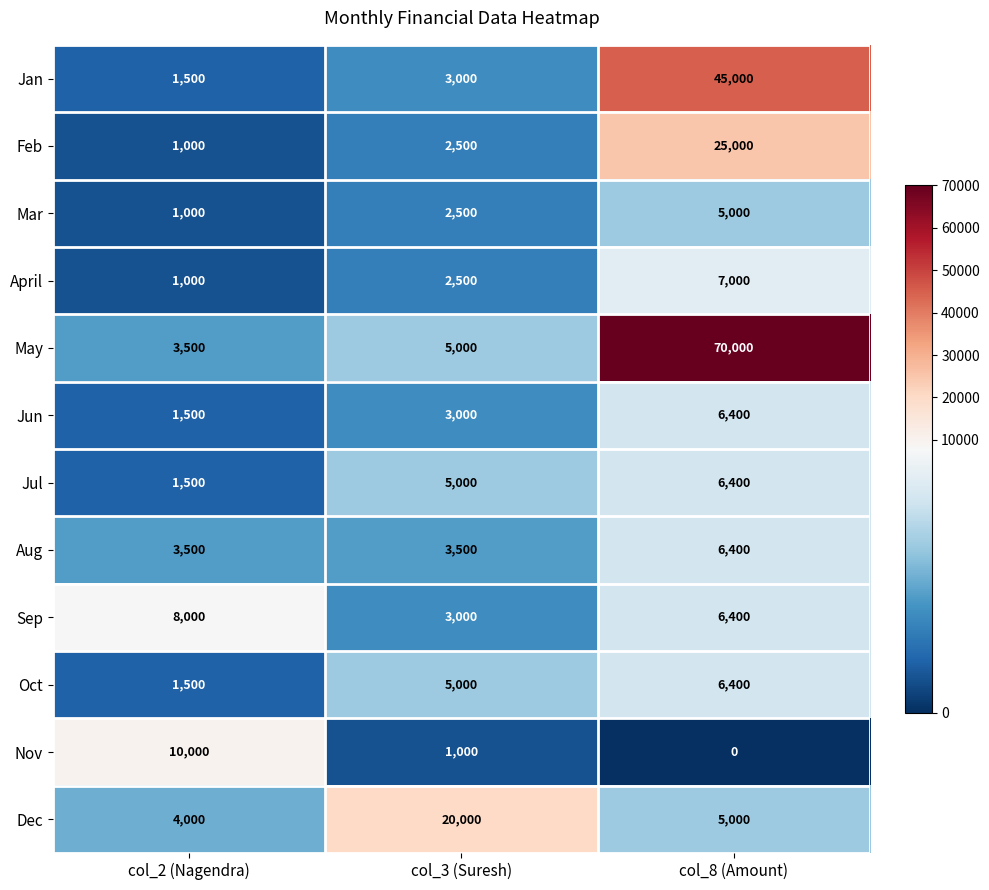

True or false: May has a value of 5000 at col_3 (Suresh).

True